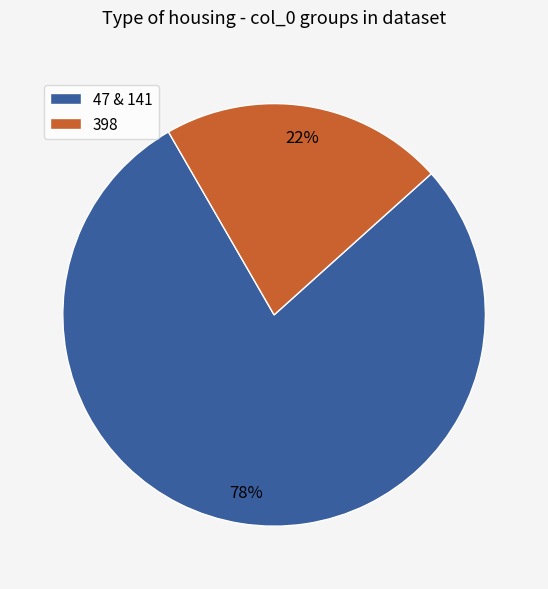

Which category has the smallest portion of the pie?

398